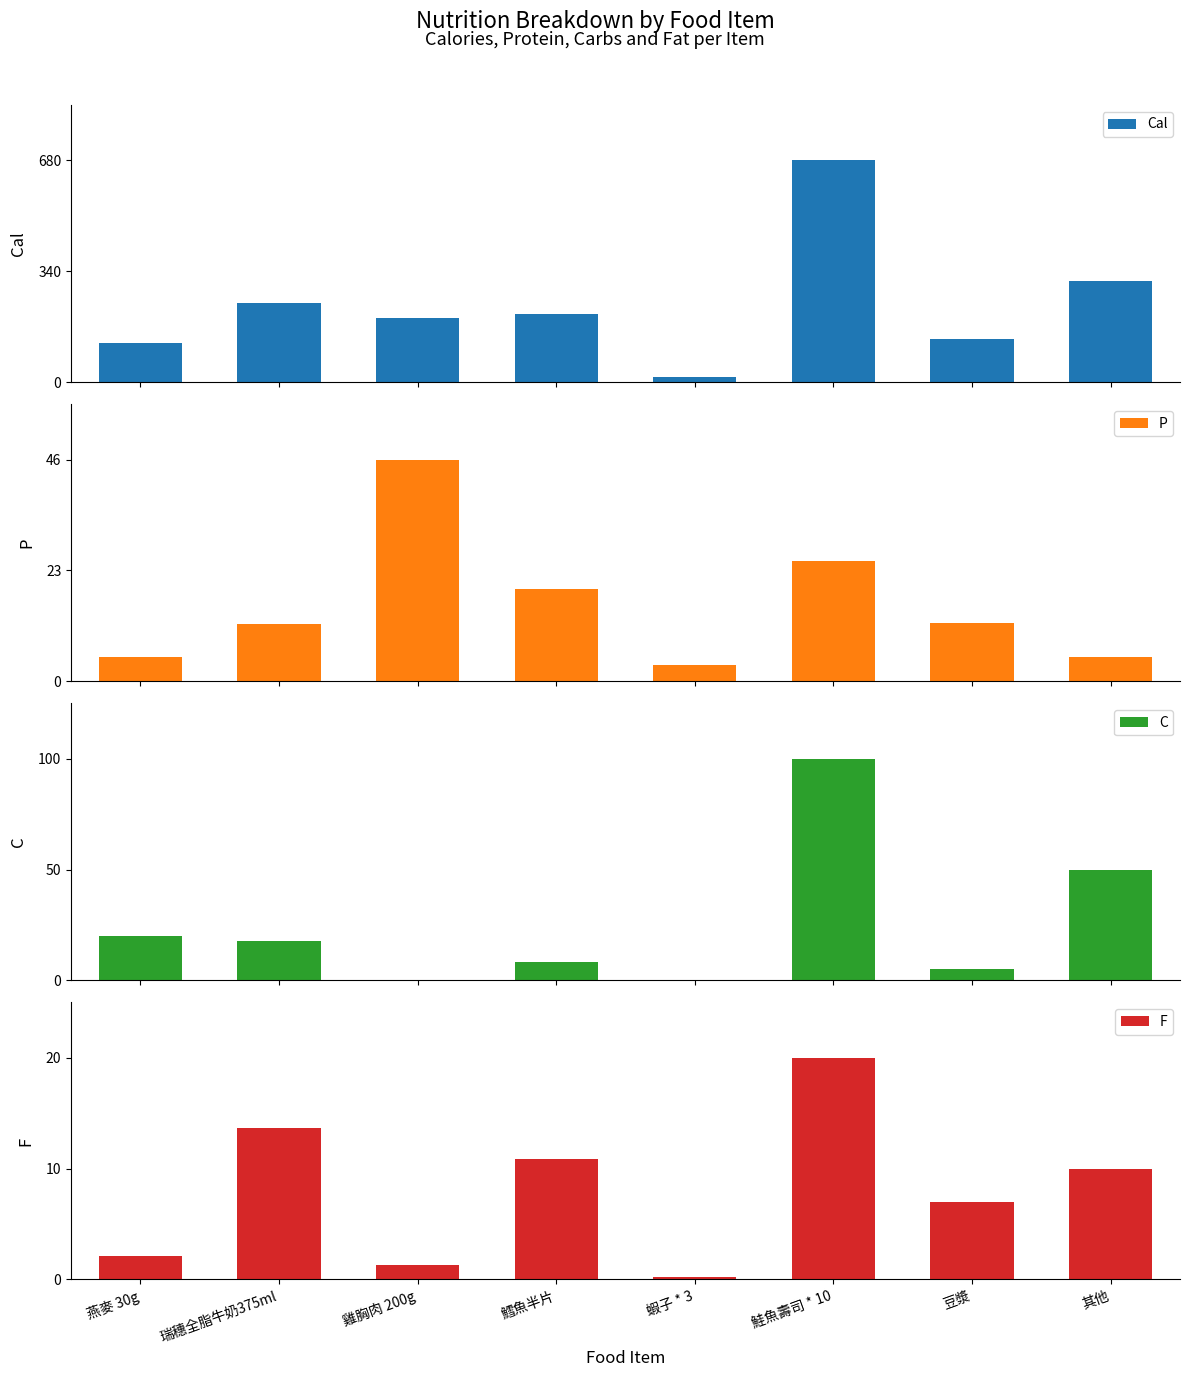

The P series shows 46.0 at 雞胸肉 200g. True or false?

True